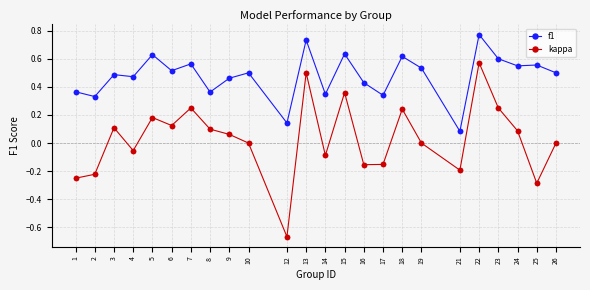

What is the total value across all series at 13?

1.2